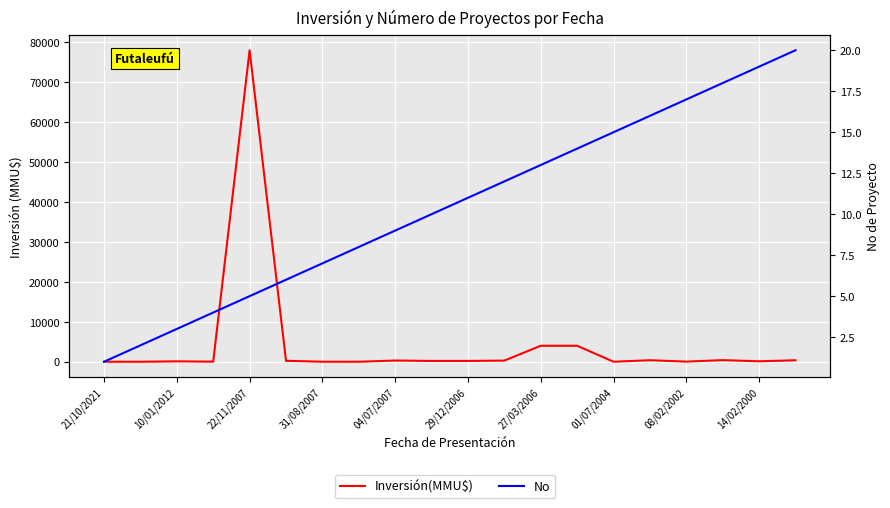

Which series has the largest total across all categories?

Inversión(MMU$)